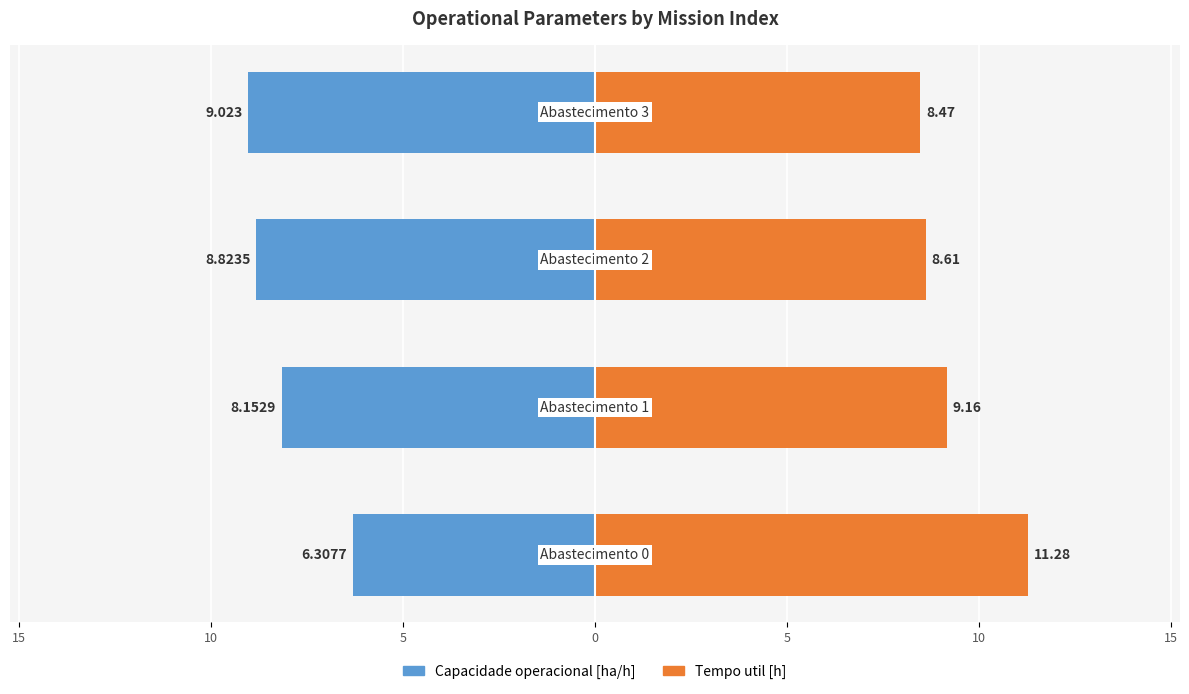

What is the value of the Tempo util [h] bar at the 1st from the left?

11.3